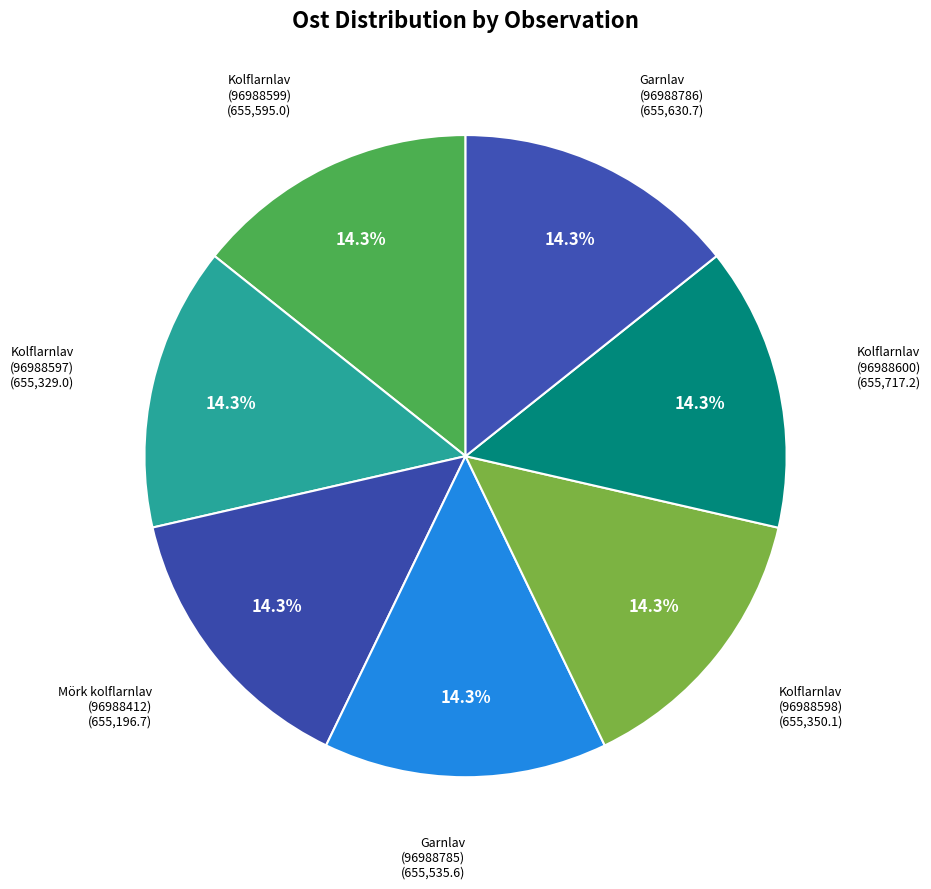

How many segments does this pie chart have?

7